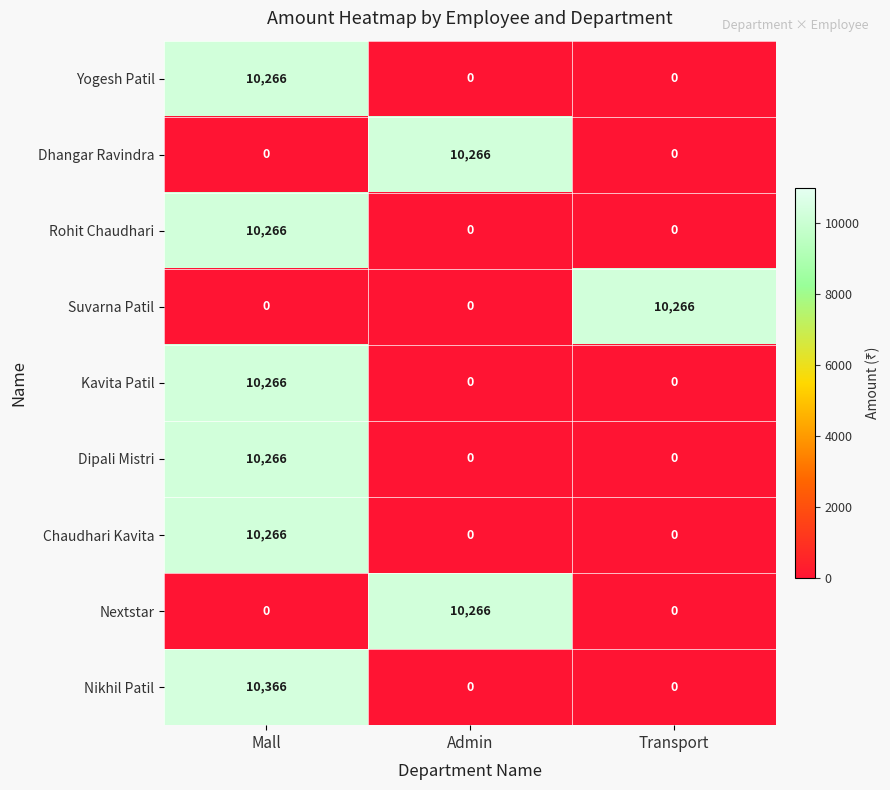

The value of Dhangar Ravindra at Admin is 10266. True or false?

True